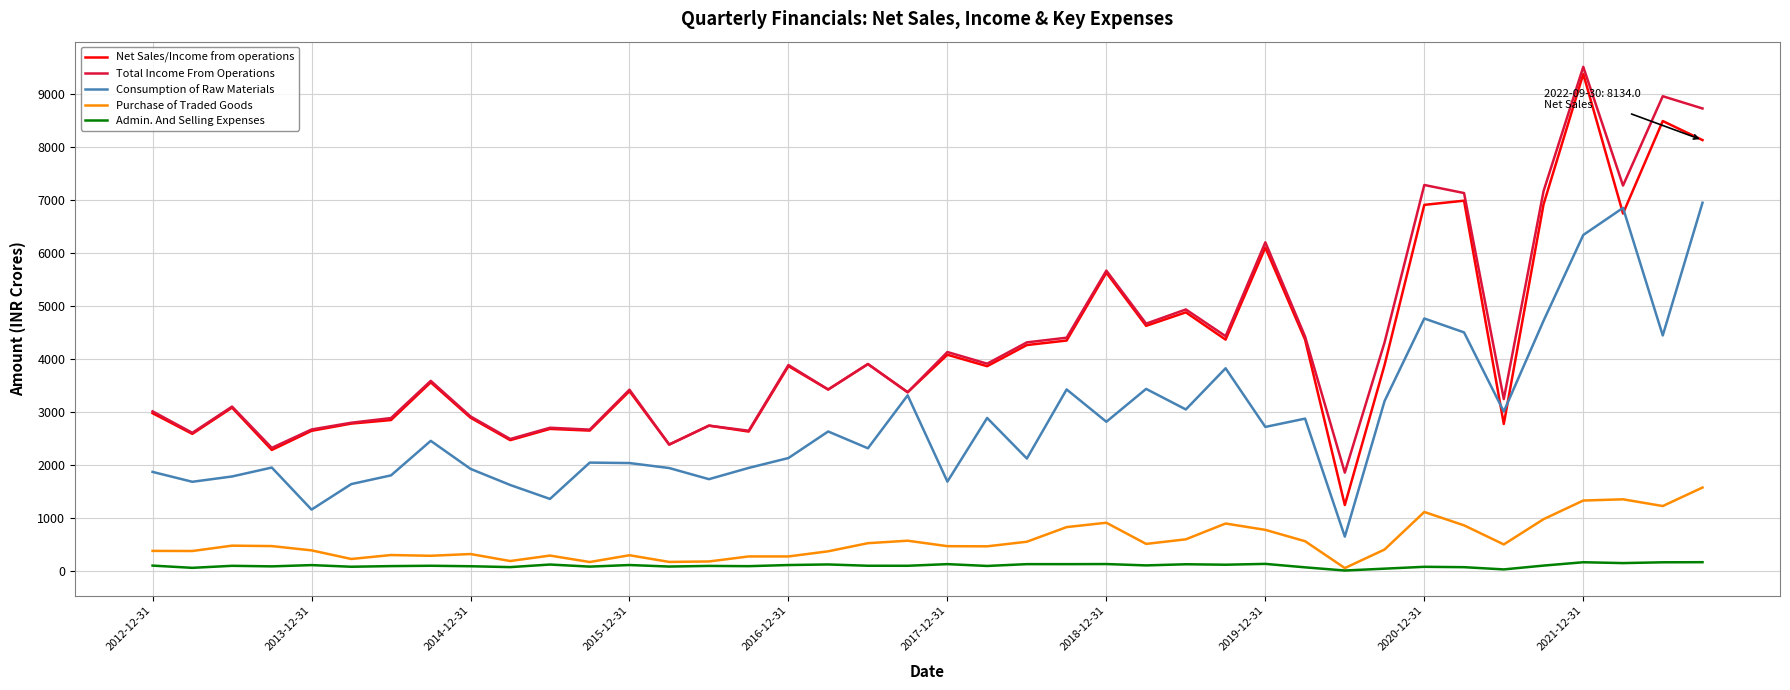

Which series has the widest spread of values?

Net Sales/Income from operations